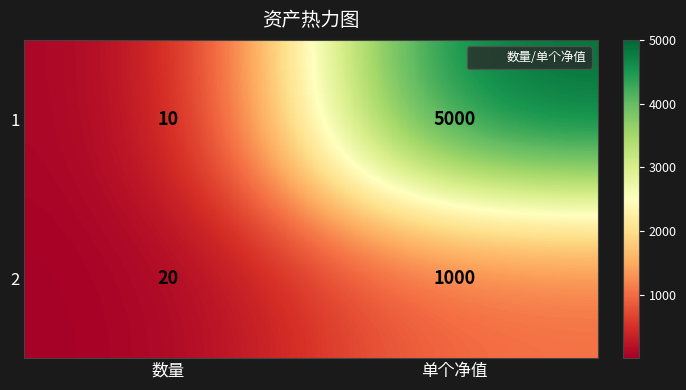

Which series changed the most between 数量 and 单个净值?

1